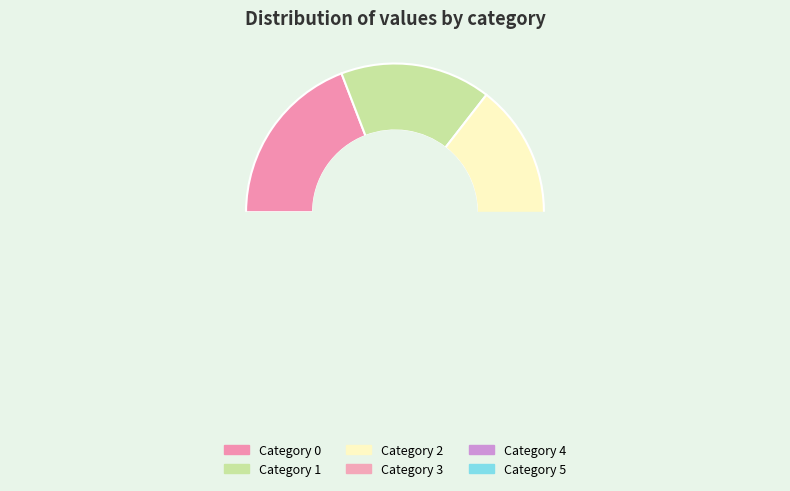

Is the sum of 5 and 0 greater than half?

No